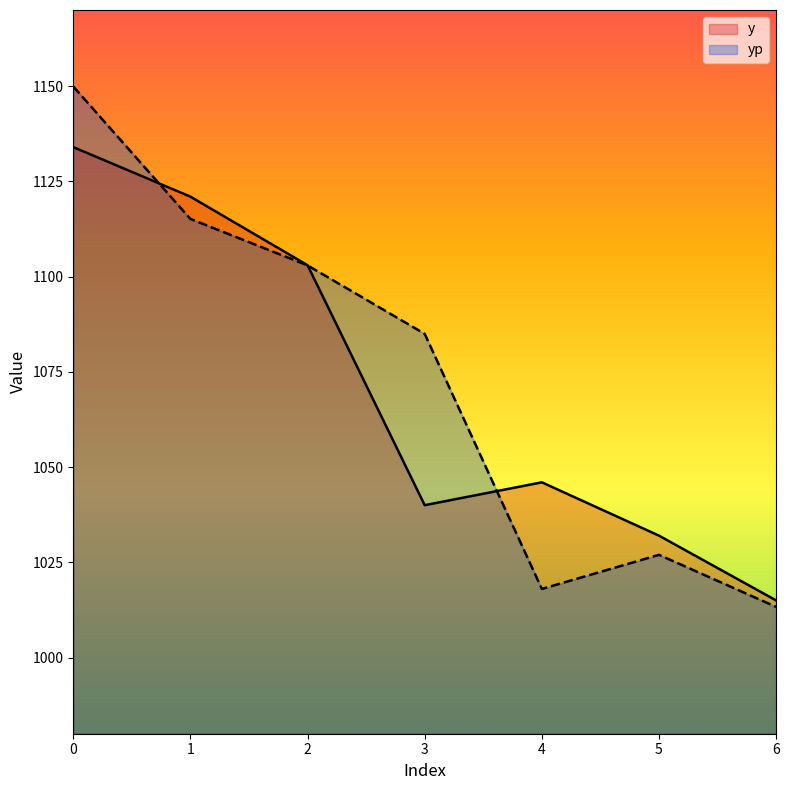

Which has a higher value, 4 or 6?

4